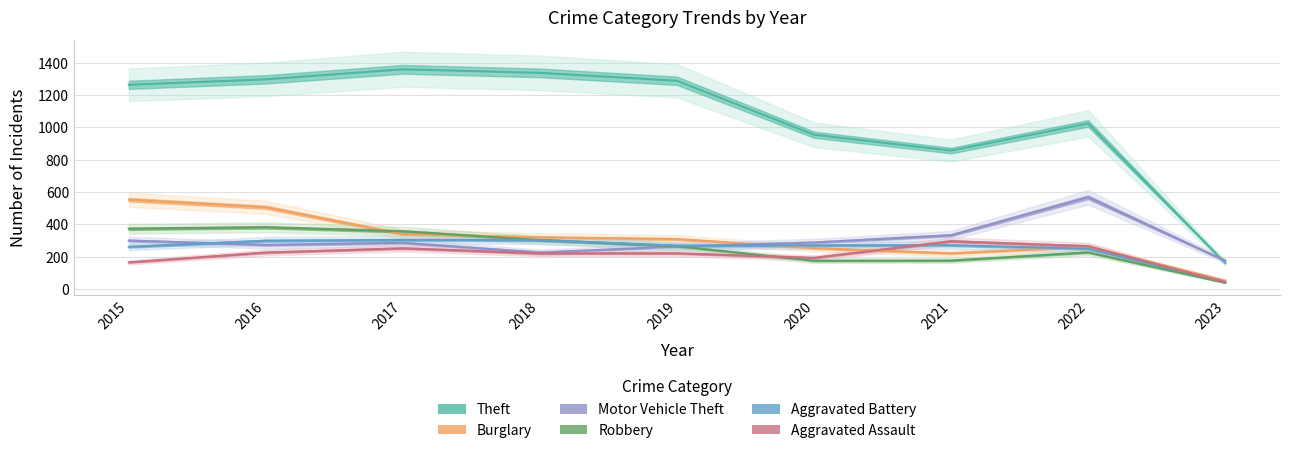

True or false: Robbery and Theft intersect in this chart.

False